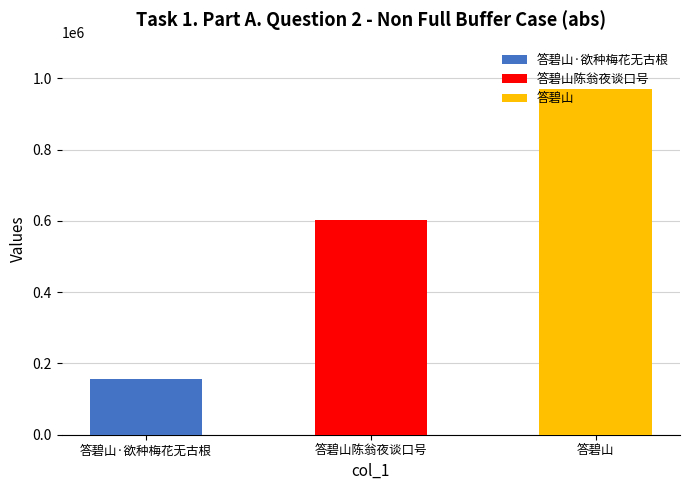

Reading left to right, what are all the values shown in this chart?

答碧山·欲种梅花无古根=157422	答碧山陈翁夜谈口号=601280	答碧山=970258